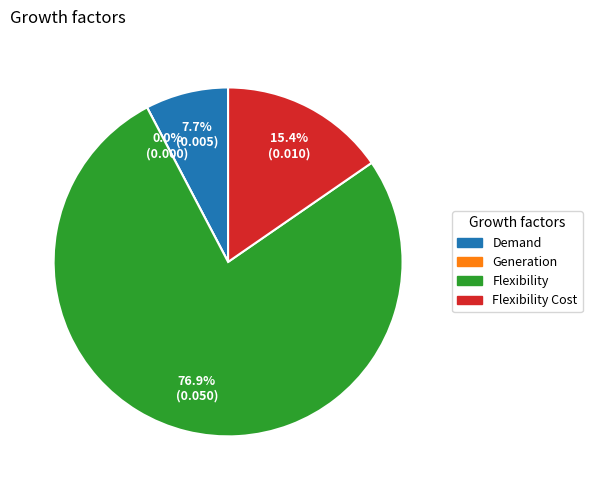

What percentage do Generation and Demand together represent?

7.7%